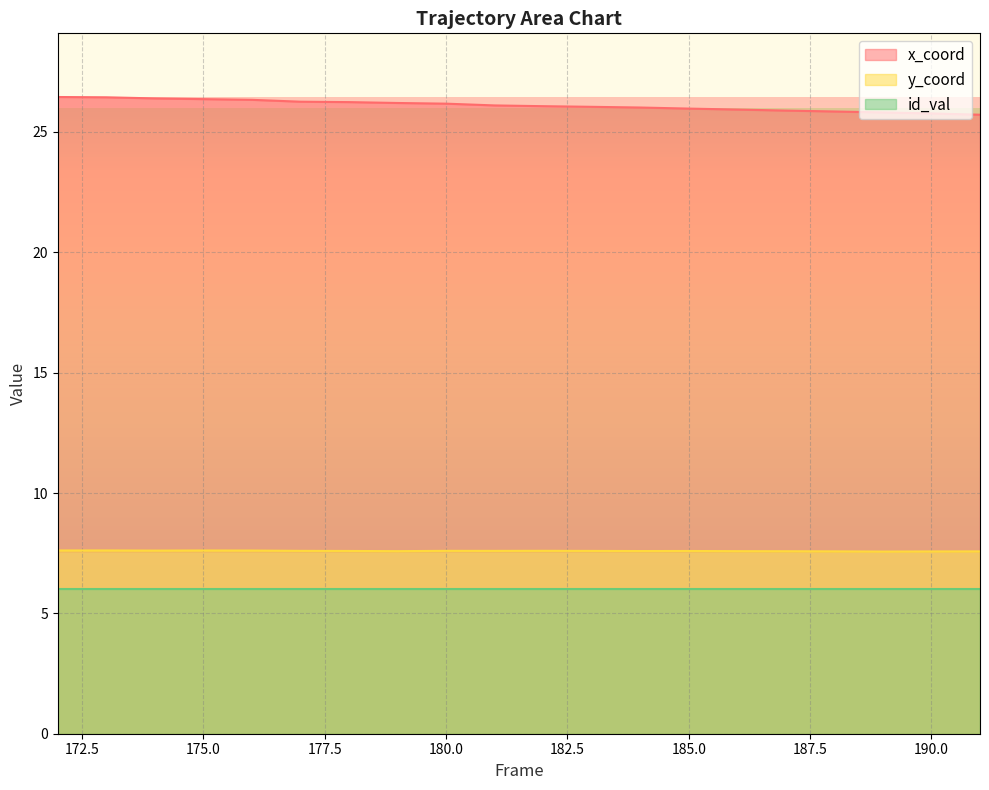

What is the approximate value of x_coord at 180.0?

26.2